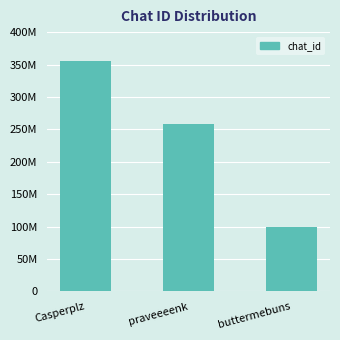

What is the ratio of the value at Casperplz to the value at praveeeenk?

1.4